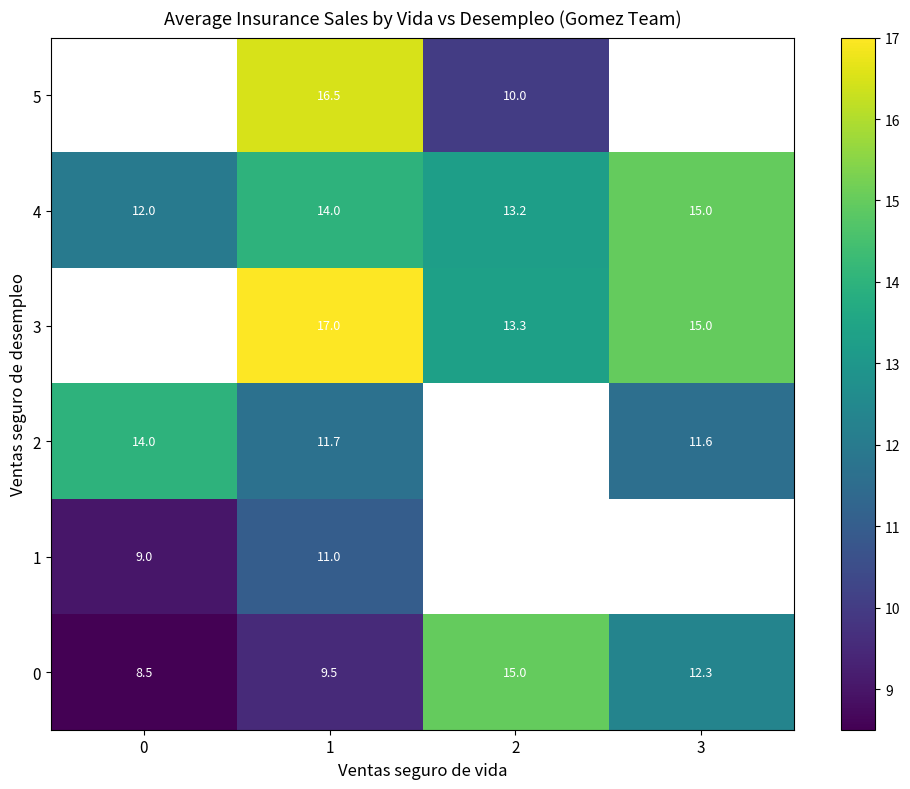

What is the sum of the 0 values at 1 and 2?

24.5